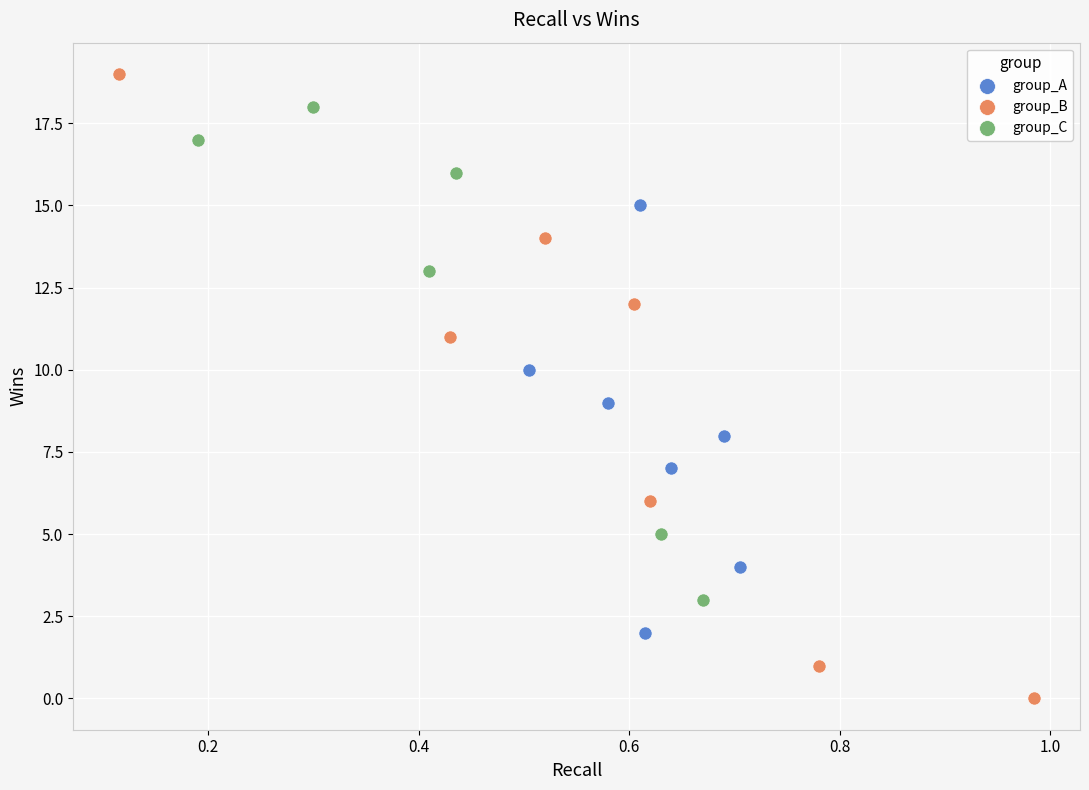

Which series has the largest Y range (max minus min)?

group_B